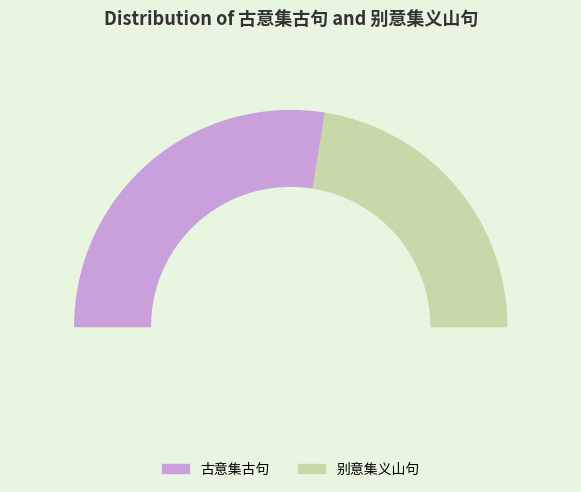

Which slice is the smallest?

别意集义山句